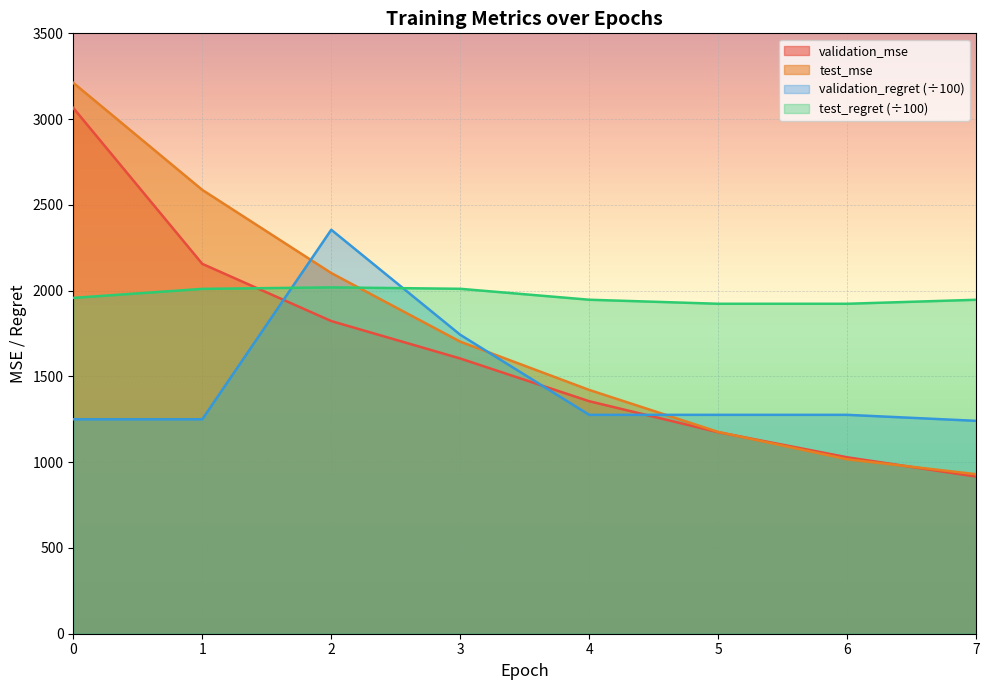

Rank the categories by test_regret value from highest to lowest.

2, 3, 1, 0, 4, 7, 5, 6